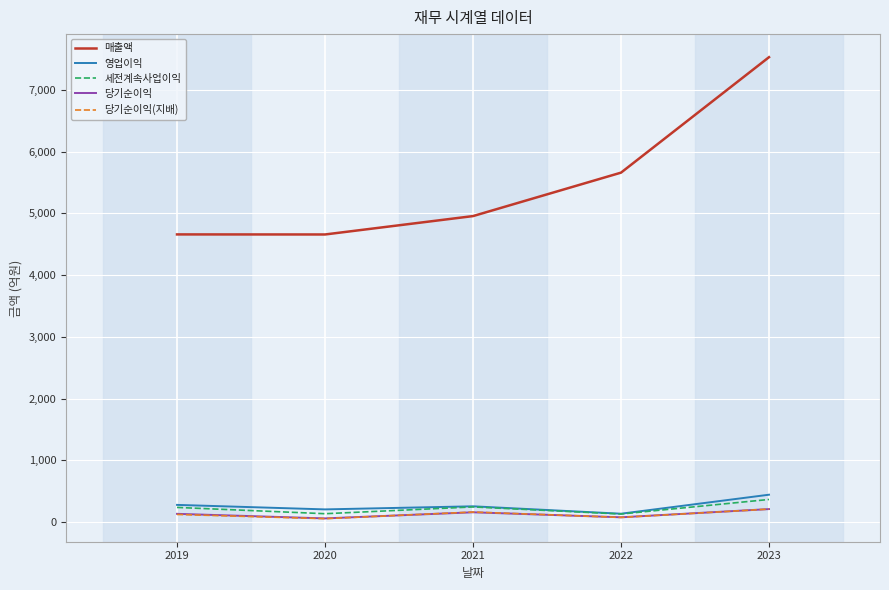

What is the greatest value displayed?

7531